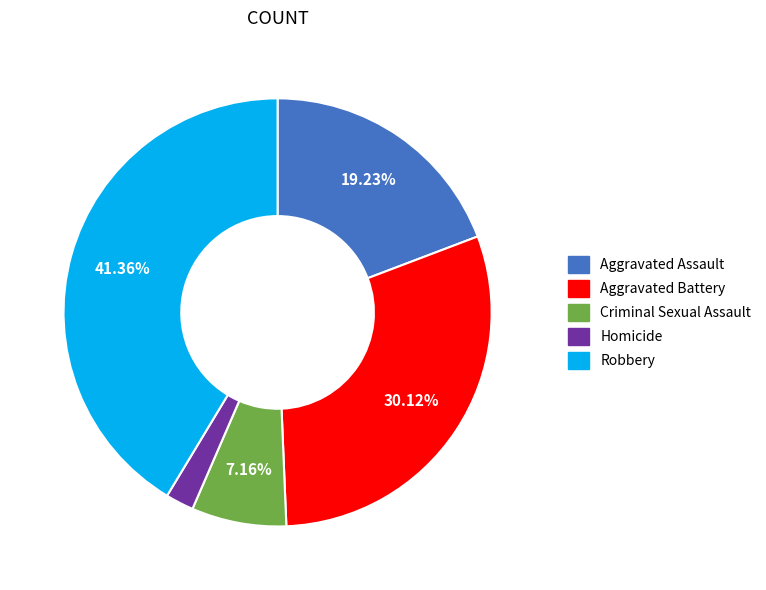

Is there a majority slice in this chart?

No